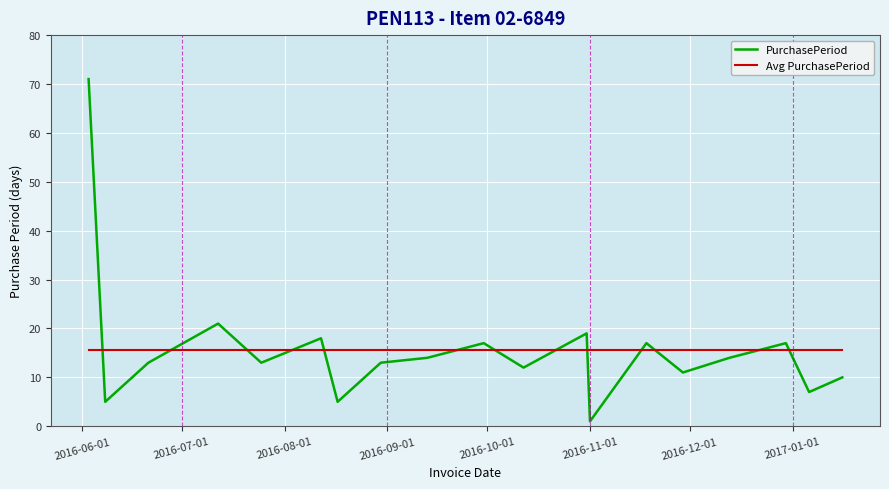

What is the maximum value for Avg PurchasePeriod?

15.7